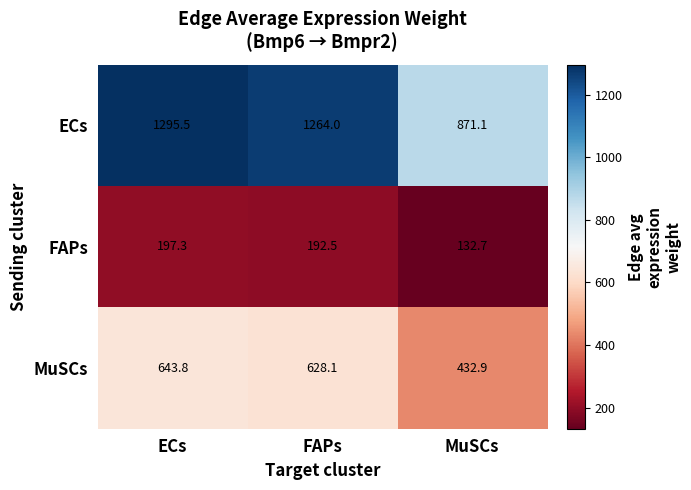

Reading right to left, what are all the values shown in this chart?

ECs: MuSCs=871.1	FAPs=1264.0	ECs=1295.5
FAPs: MuSCs=132.7	FAPs=192.5	ECs=197.3
MuSCs: MuSCs=432.9	FAPs=628.1	ECs=643.8